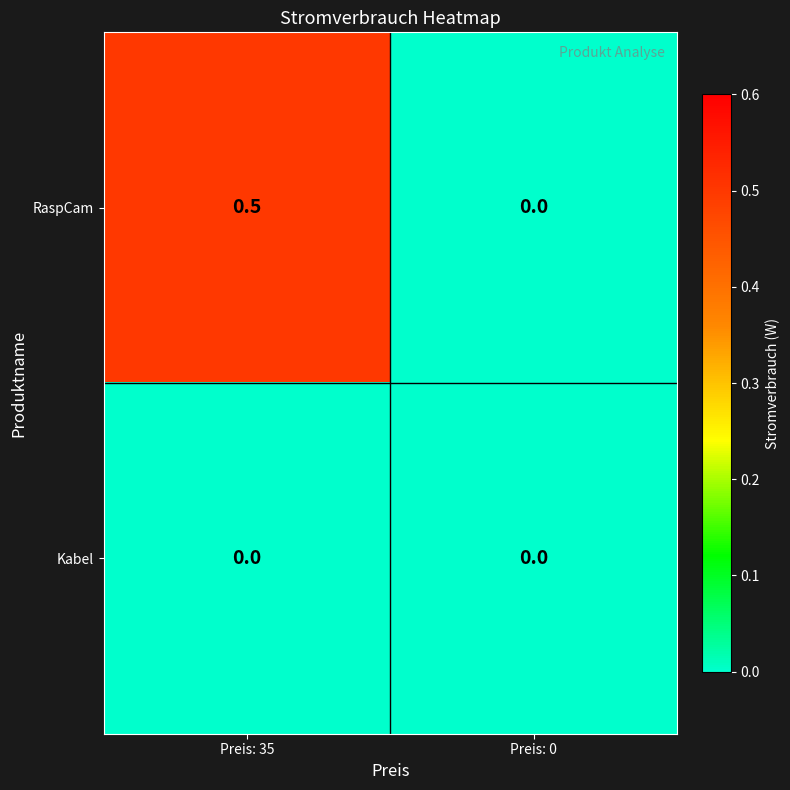

List the series in order of their overall mean, highest first.

RaspCam, Kabel